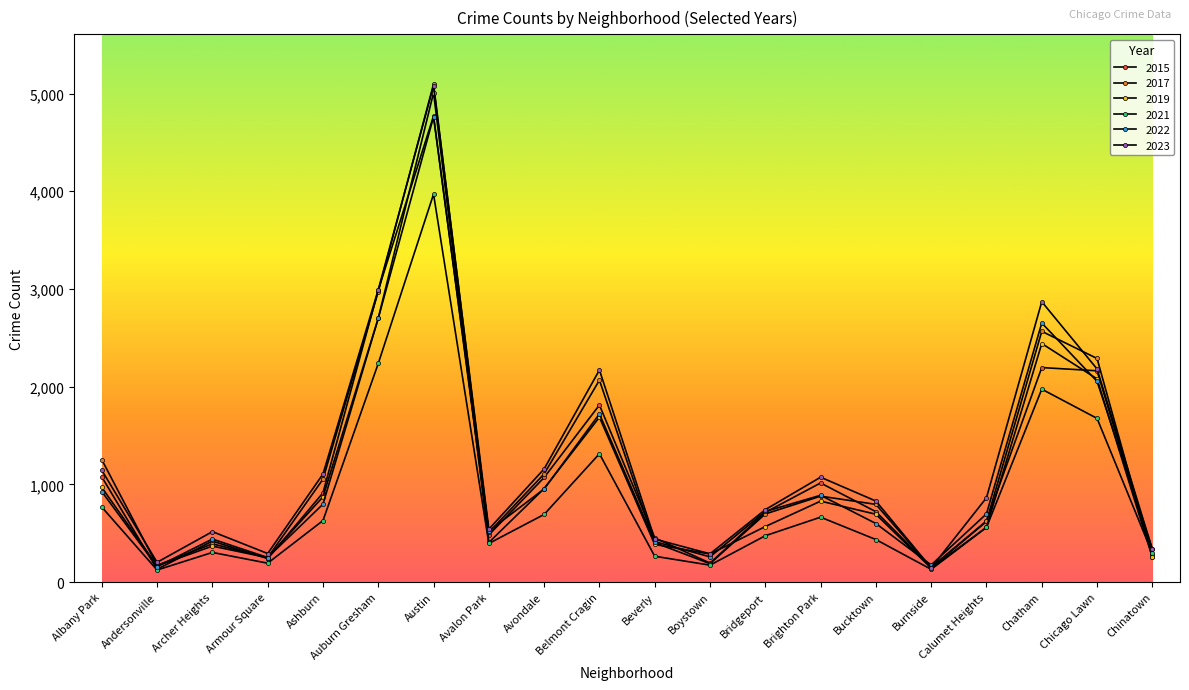

What is the value of the 2021 point at the 6th from the left?

2237